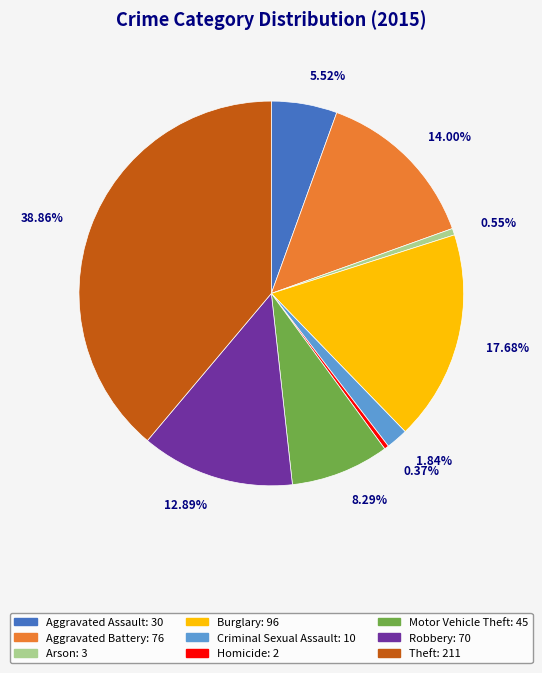

Do 5.52% and 8.29% together represent more than half of the pie?

No